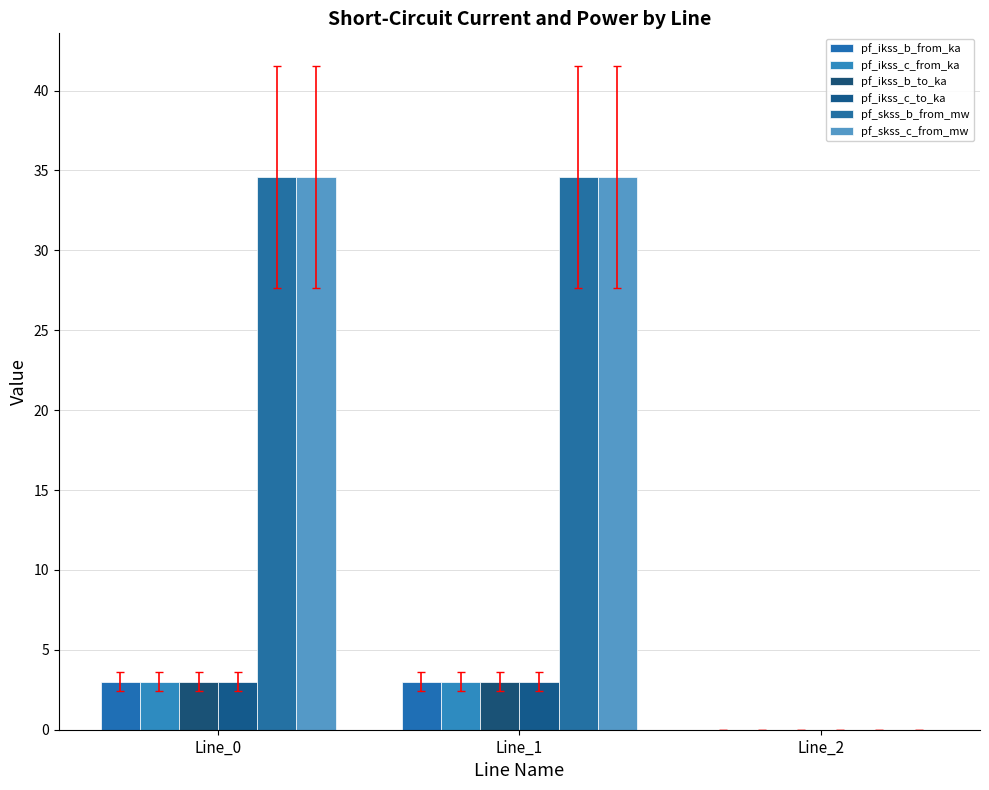

What is the average value of the pf_skss_b_from_mw series?

23.1